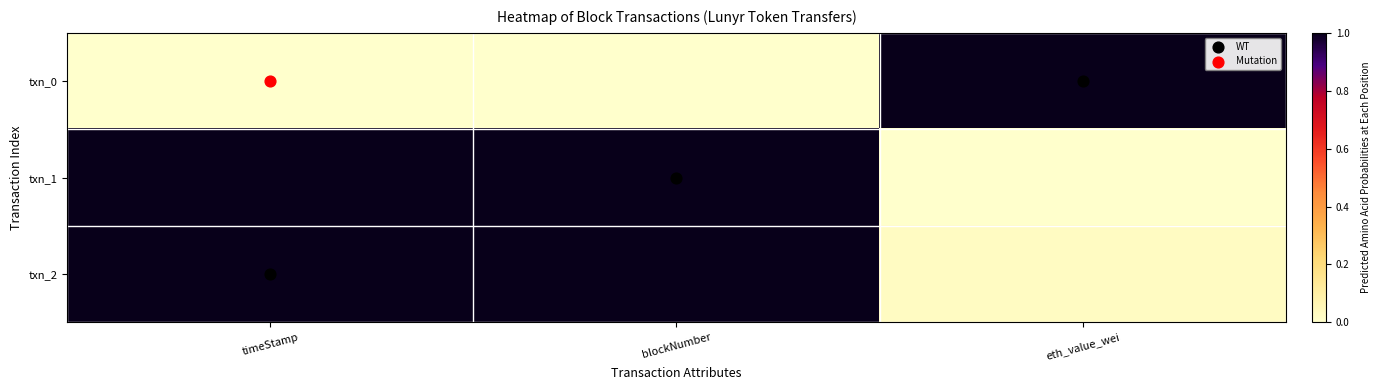

At which category is the sum across all series the highest?

blockNumber